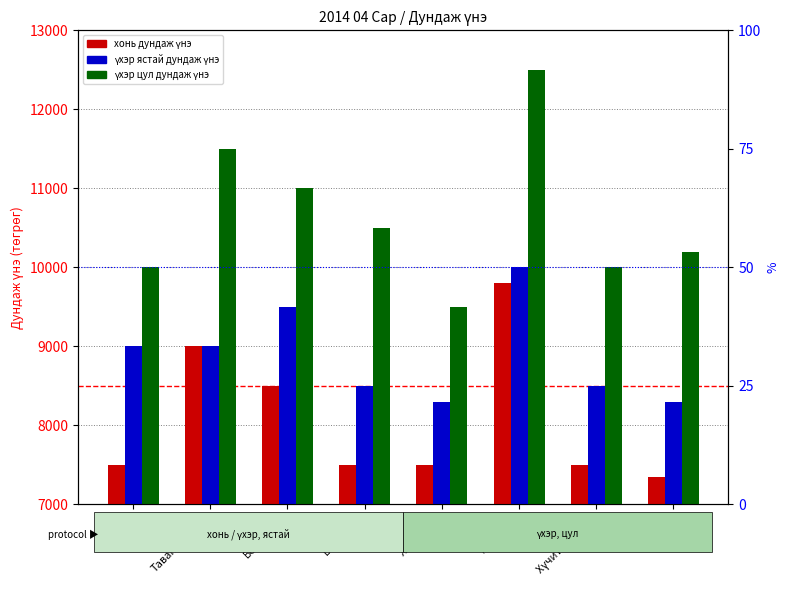

At which category does the chart reach its minimum across all series?

Бусад